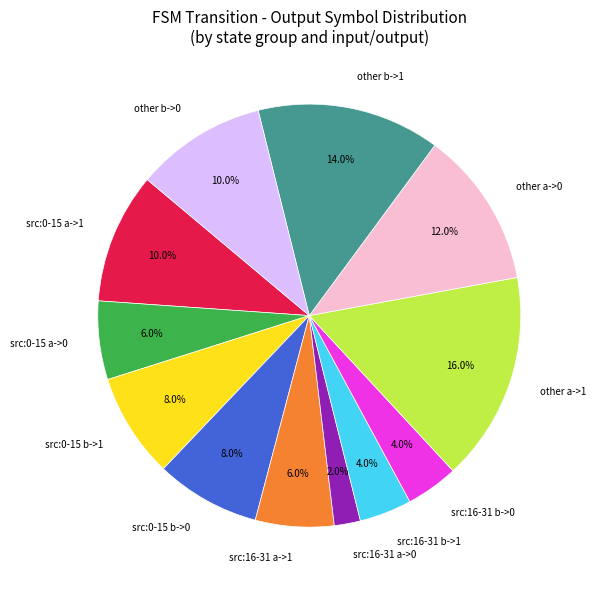

How much of the chart is everything except src:0-15 a->1?

90.0%